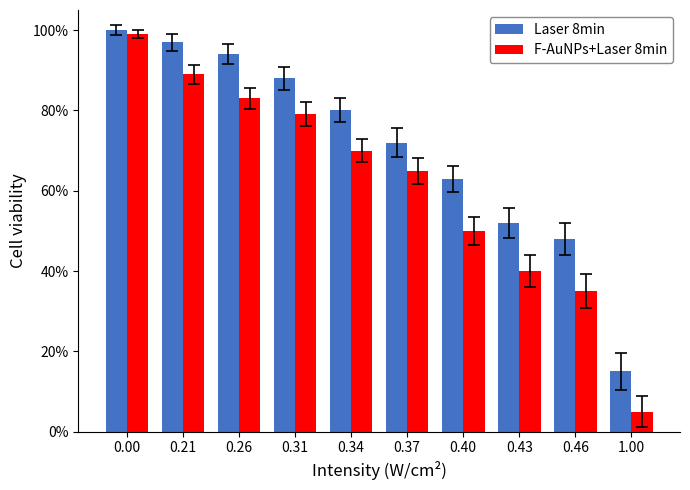

At which label does Laser 8min reach its minimum?

1.00